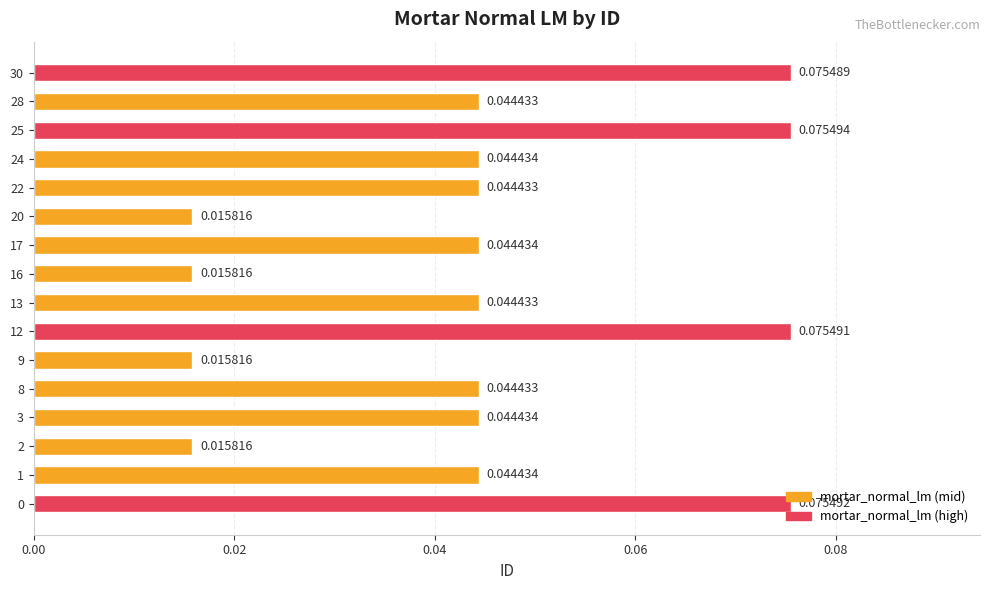

Are the bars grouped side by side (vs. stacked)?

No